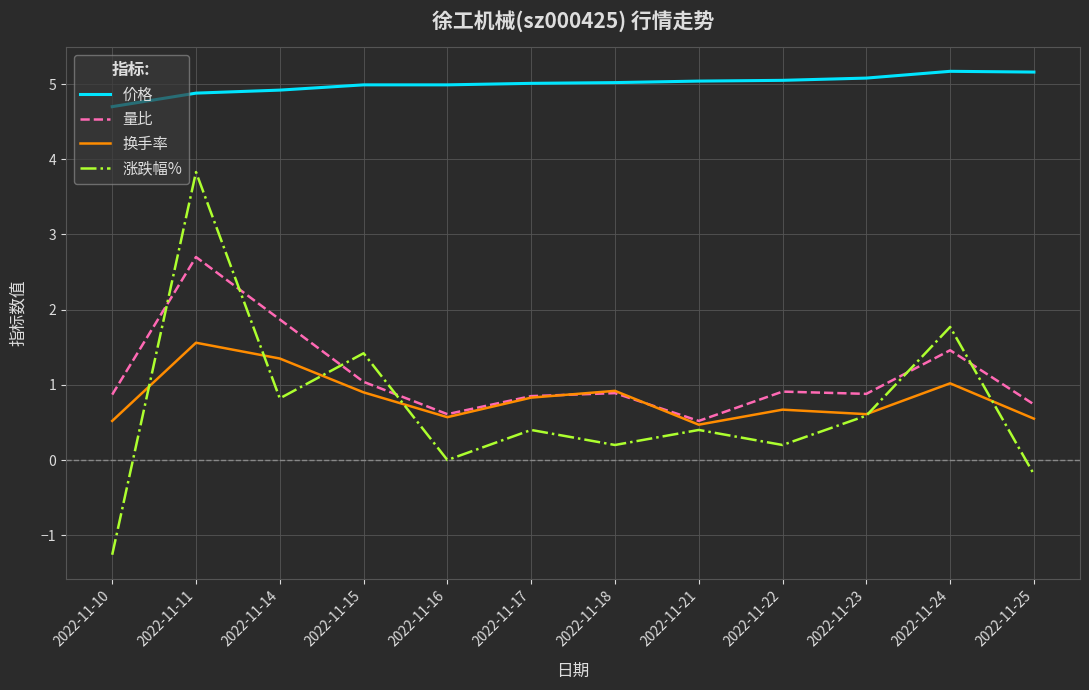

What is the sum of all 价格 values?

60.0